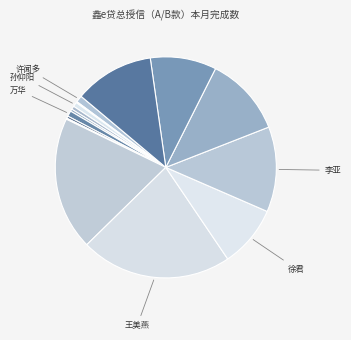

What is the largest slice in the pie chart?

王美燕